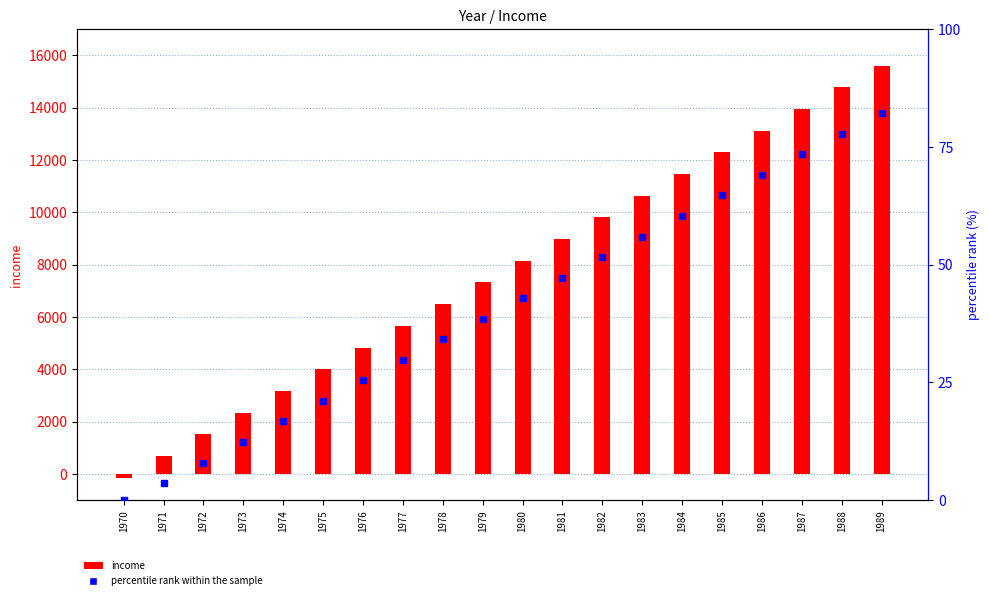

At which category is the sum across all series the highest?

1989